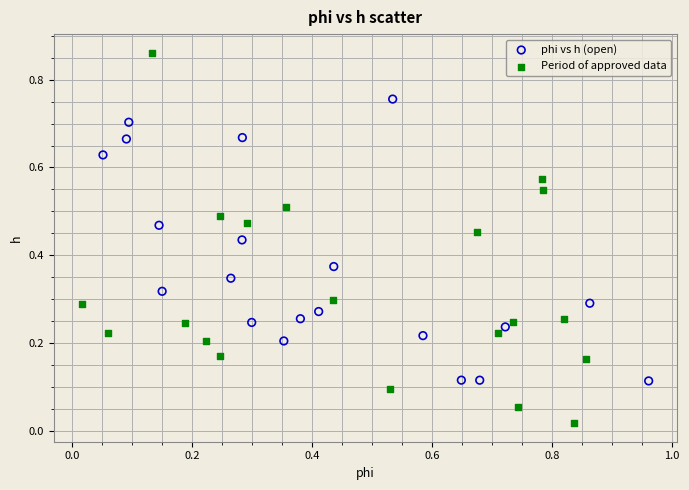

Which series contains the highest Y value?

Period of approved data